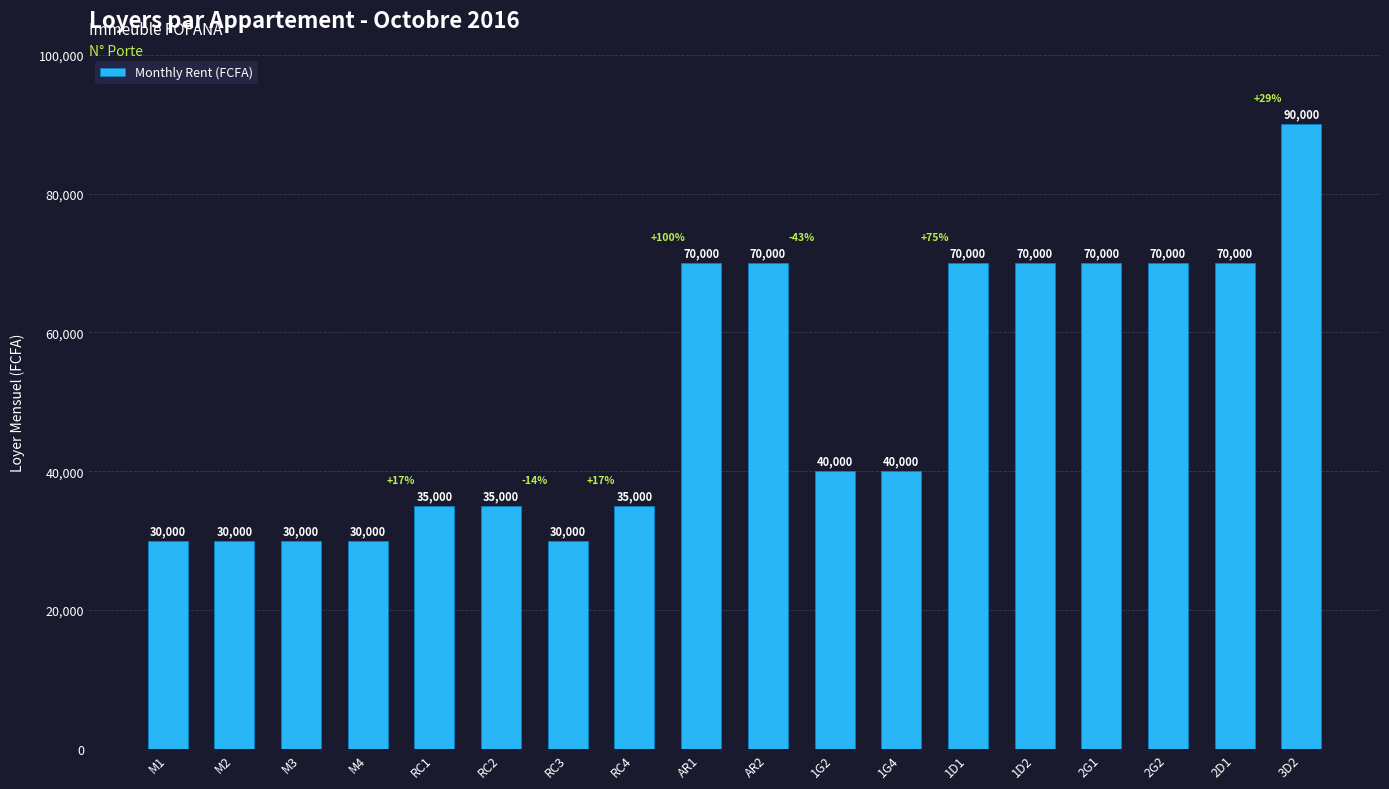

What is the maximum value shown in the chart?

90000